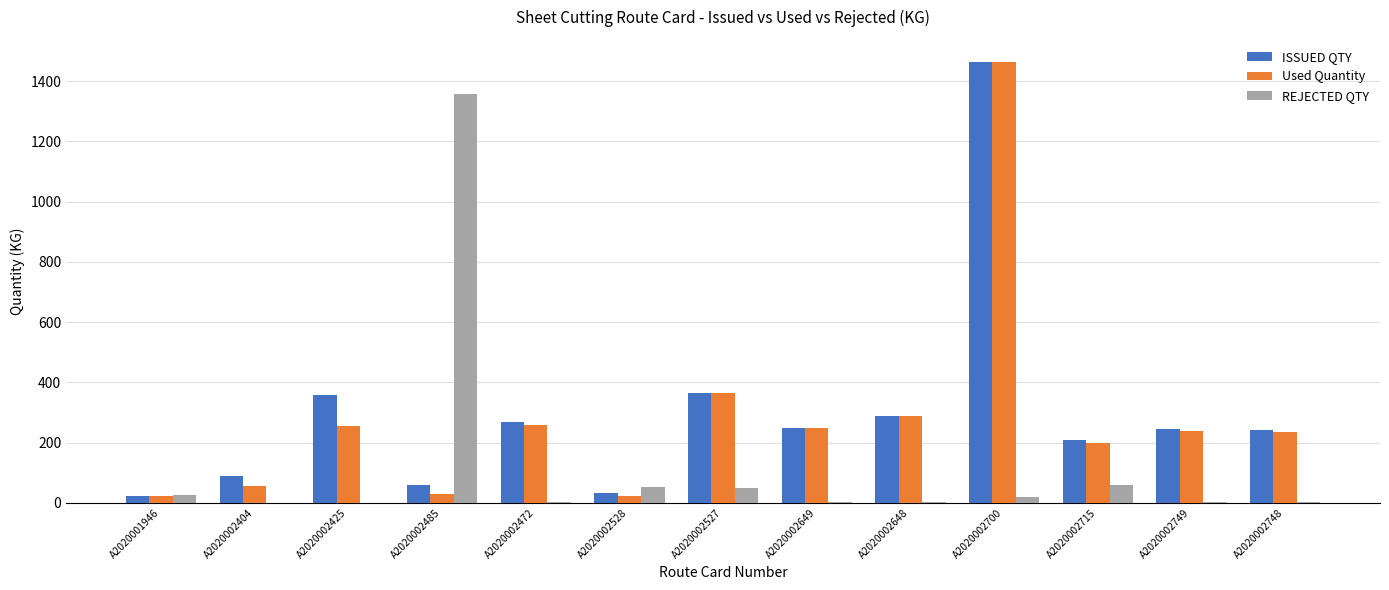

Between A2020002700 and A2020002748, which series saw the biggest shift?

Used Quantity